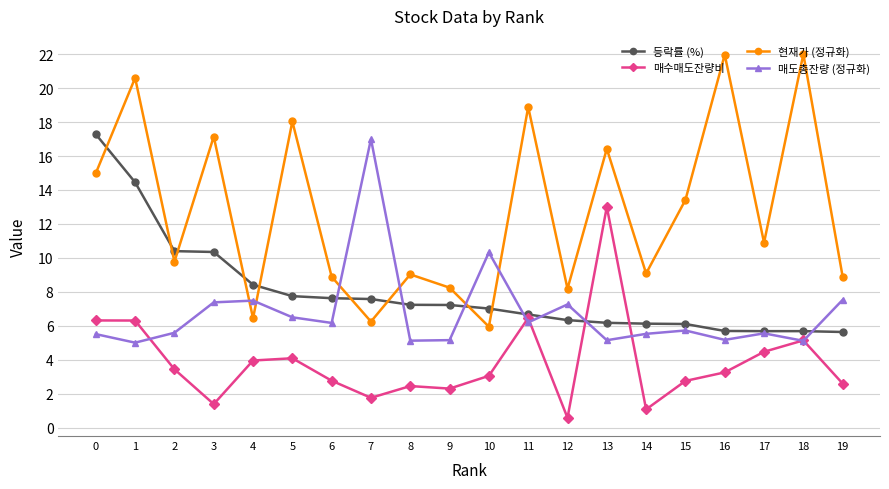

True or false: 매수매도잔량비 has more than 1 interior local peaks.

True